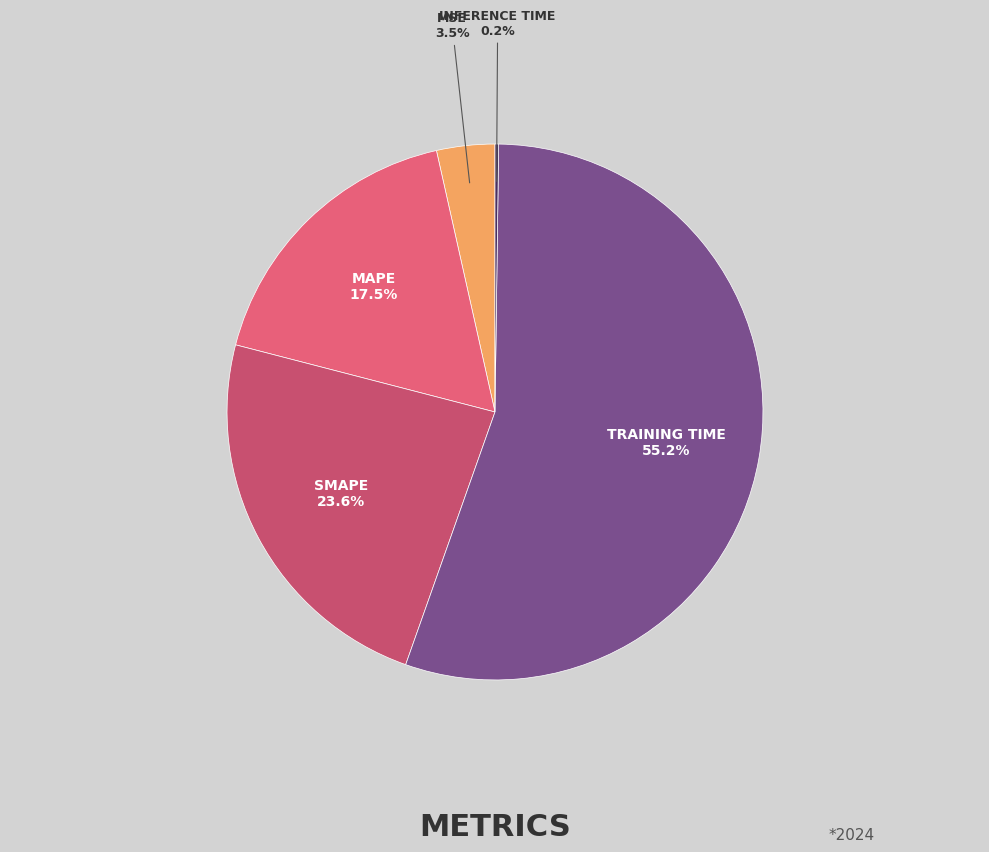

How many segments does this pie chart have?

5